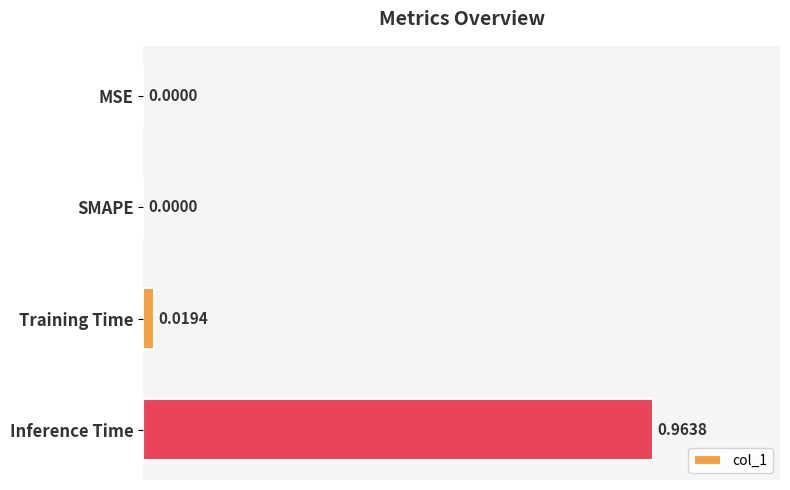

Which has a higher value, MSE or Training Time?

Training Time